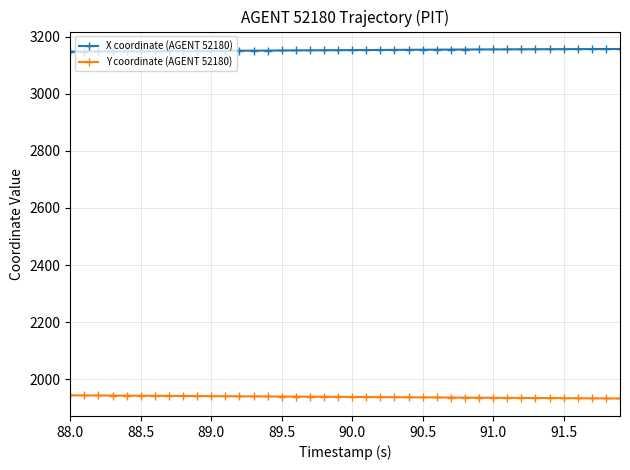

True or false: X coordinate (AGENT 52180) and Y coordinate (AGENT 52180) cross at least once.

False